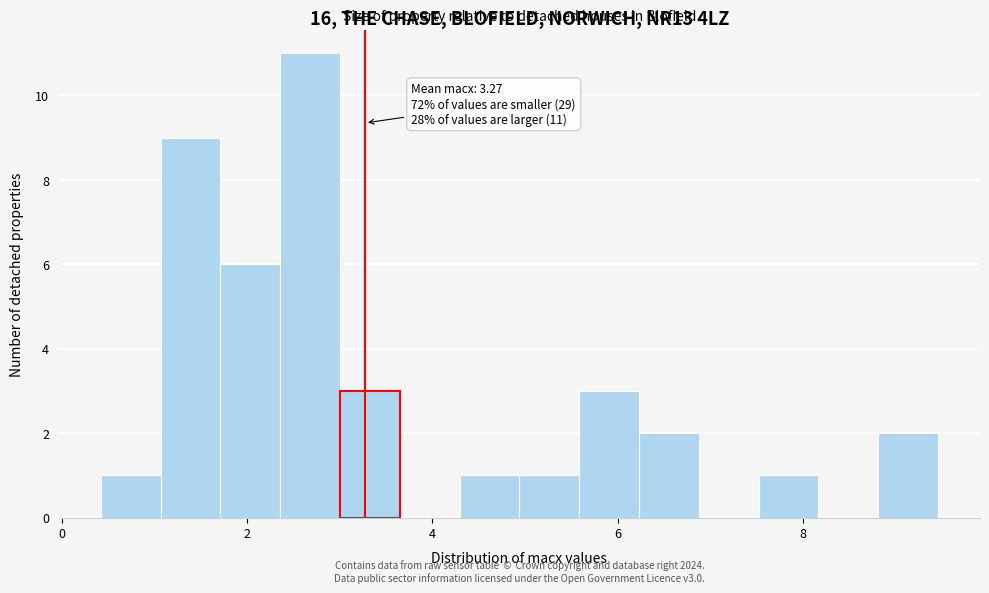

Read against the x-axis, roughly where is the centre of the tallest bar?

2.6